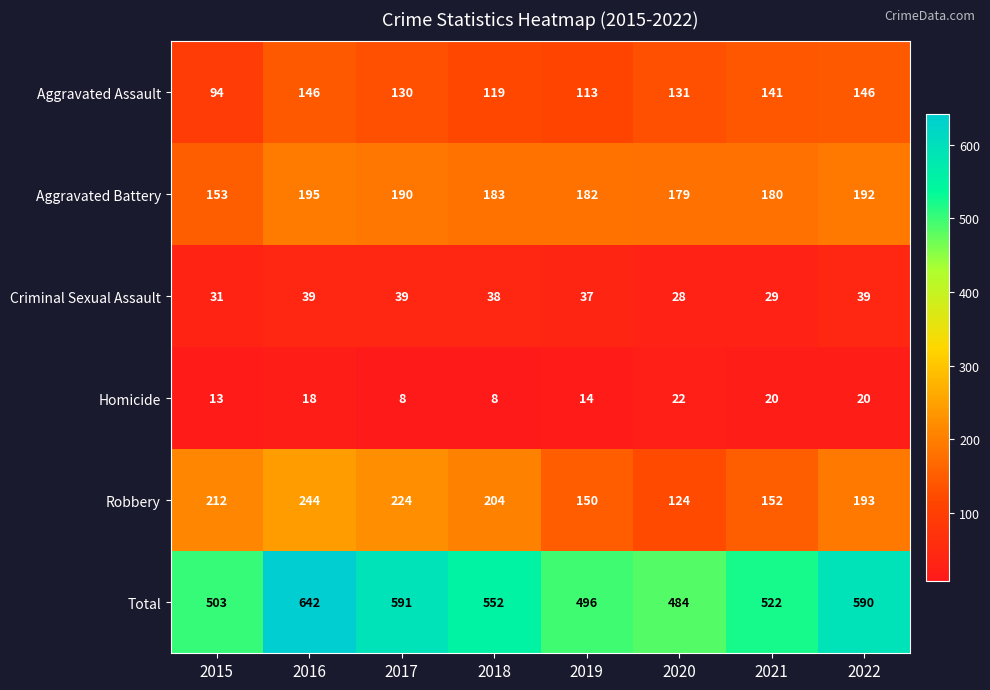

The value of Aggravated Battery at 2021 is 180. True or false?

True